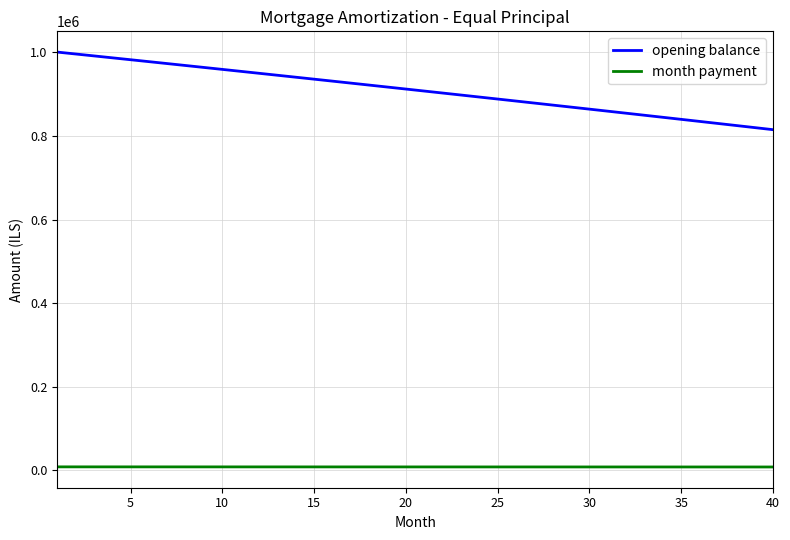

Which series has the widest spread of values?

opening balance